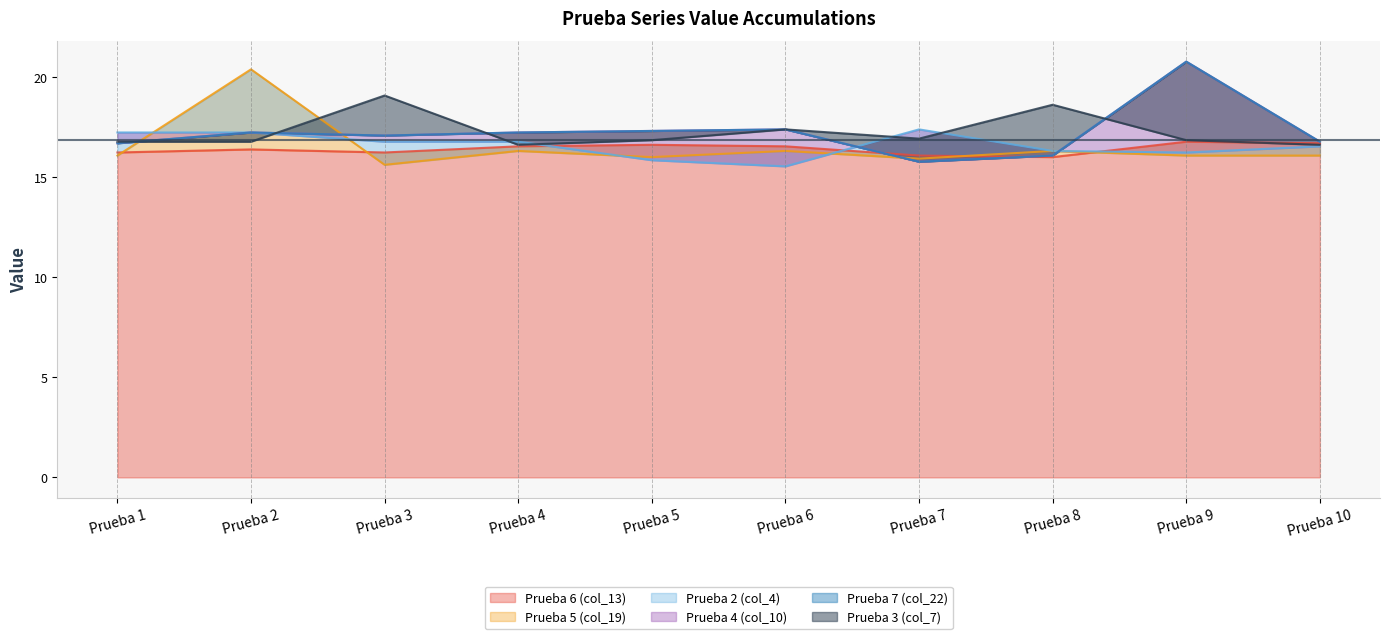

What is the difference between the maximum and minimum values in the Prueba 6 (col_13) series?

0.8